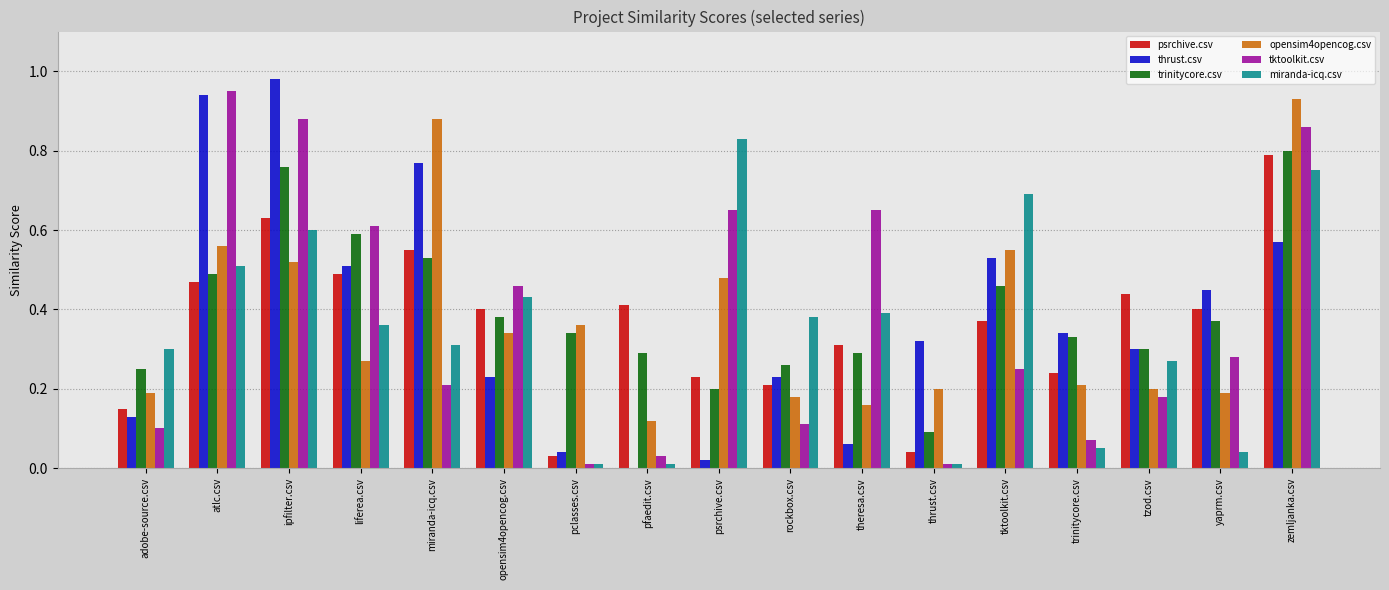

Between ipfilter.csv and trinitycore.csv, which series saw the biggest shift?

tktoolkit.csv